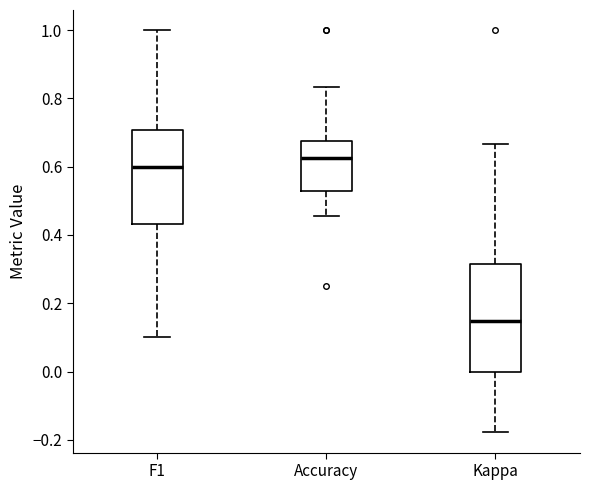

Which box has the highest median line?

Accuracy